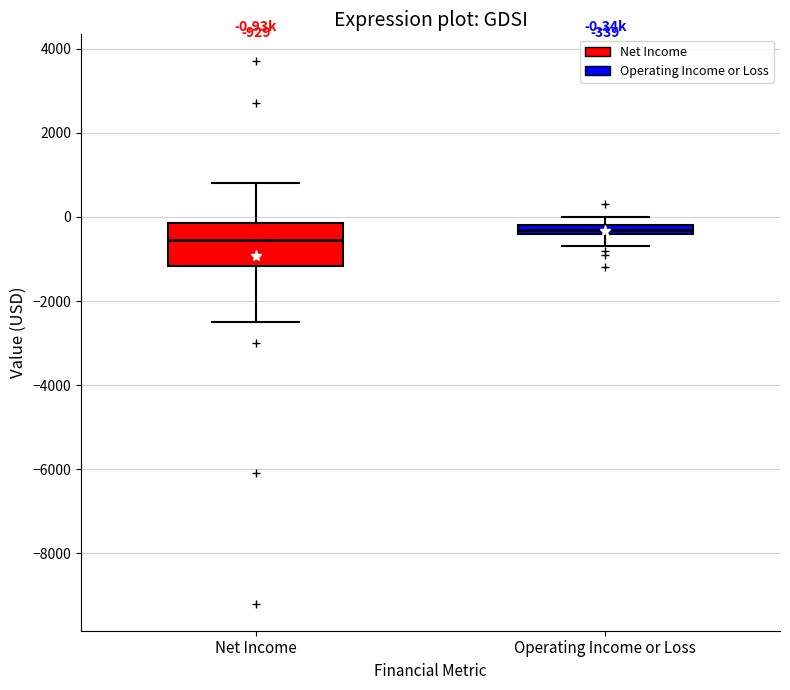

Which box is the tallest, from its lower edge to its upper edge?

Net Income